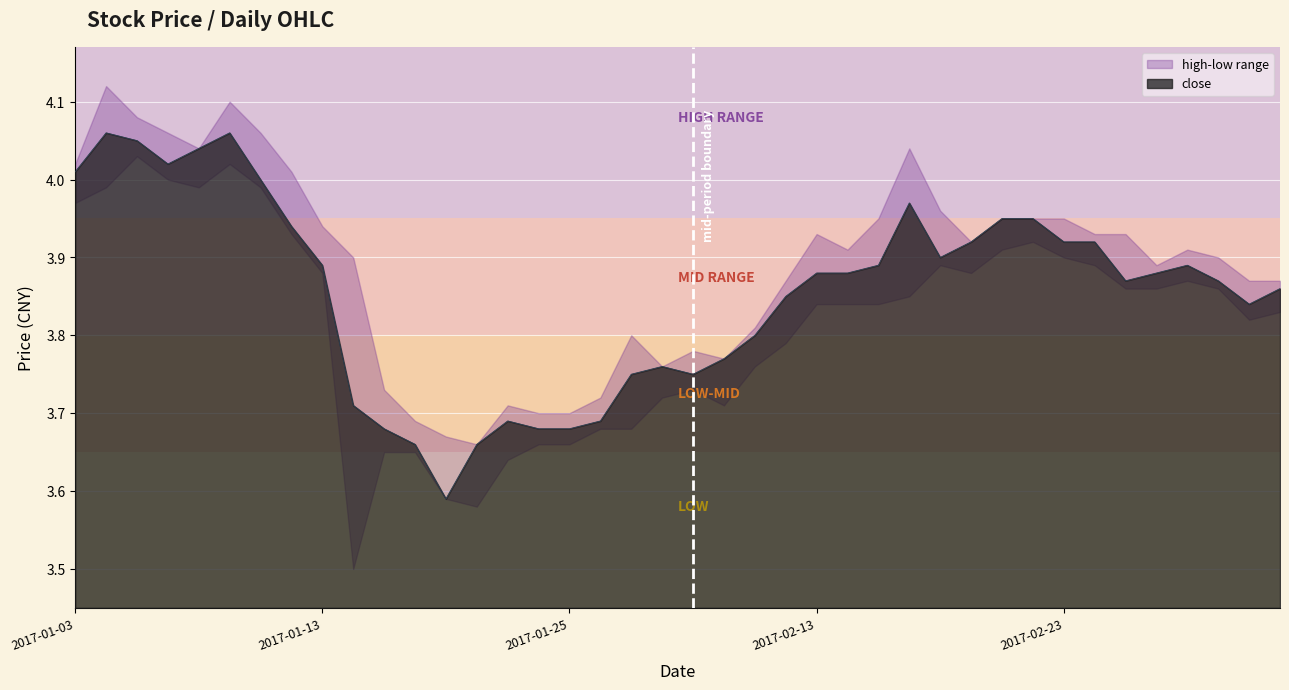

What is the sum of all values?

154.2